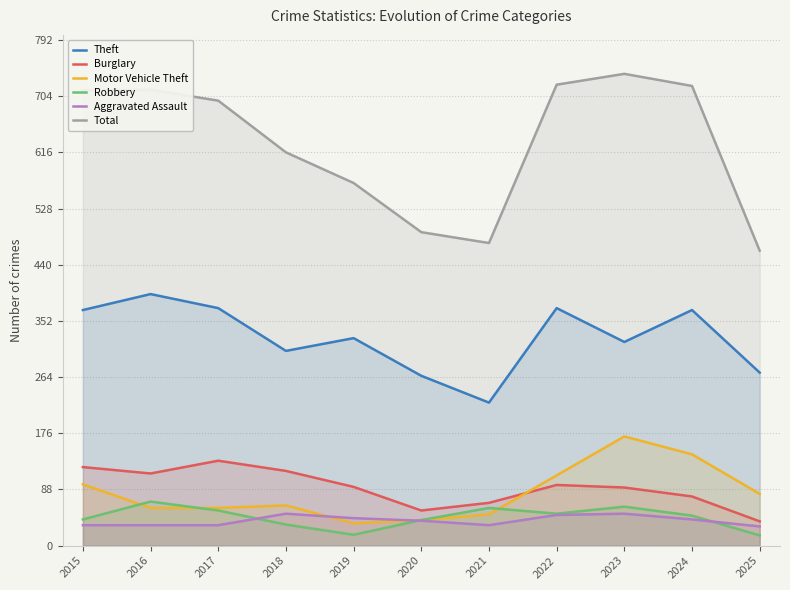

How many times do Robbery and Motor Vehicle Theft cross each other?

3